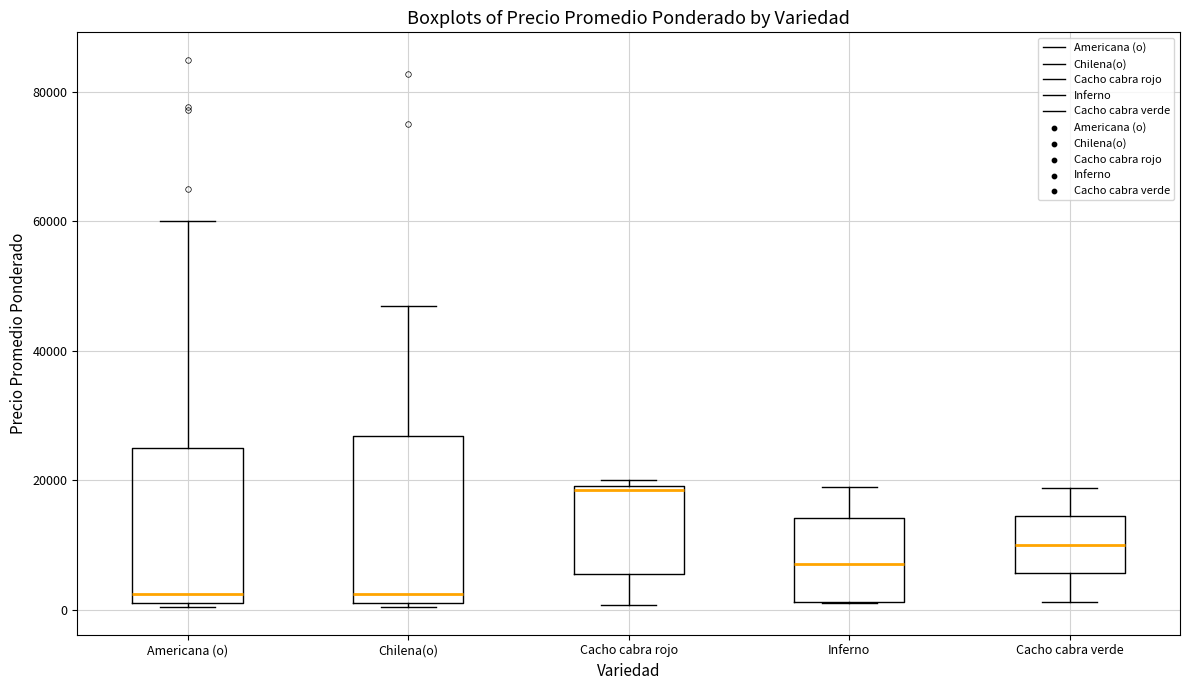

Where is the upper edge of the box for Cacho cabra rojo on the y-axis? The values are not printed on the chart, so give them approximately, as read against the axis.

20000